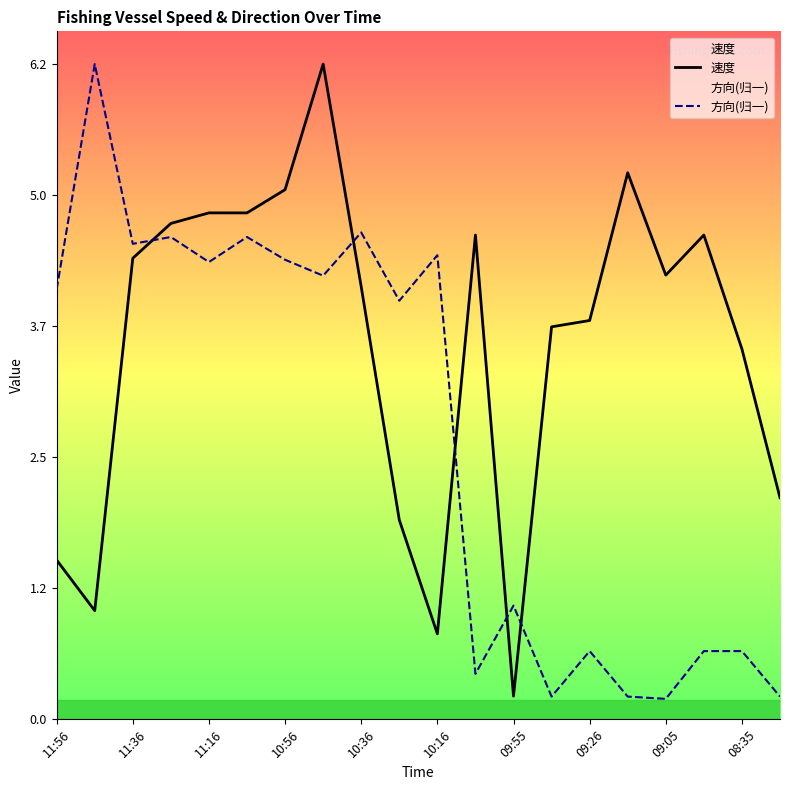

Is the value of 速度 at 10:36 greater than the value of 方向(归一) at 09:26?

Yes